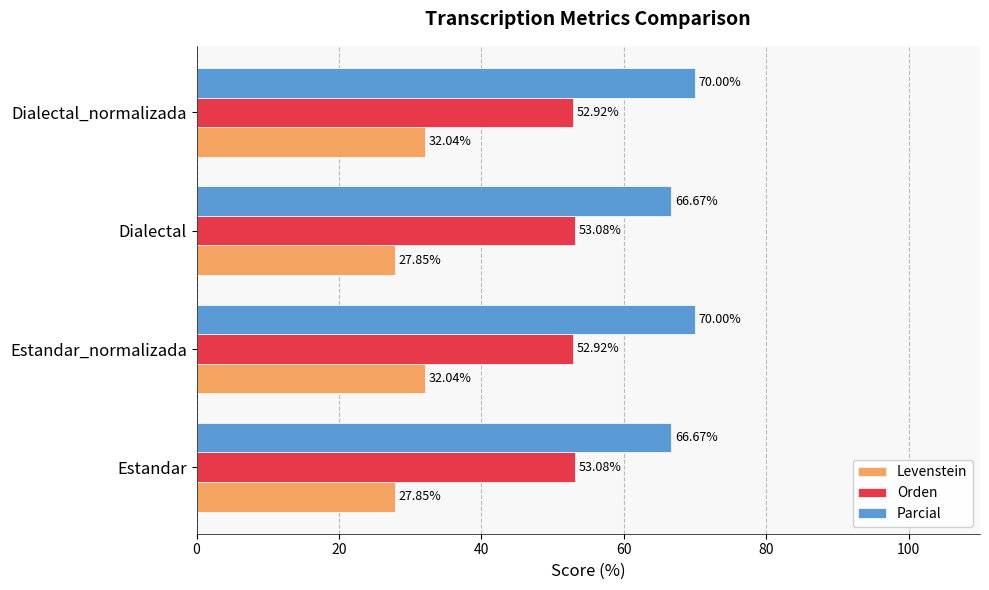

What is the sum of all Parcial values?

273.3